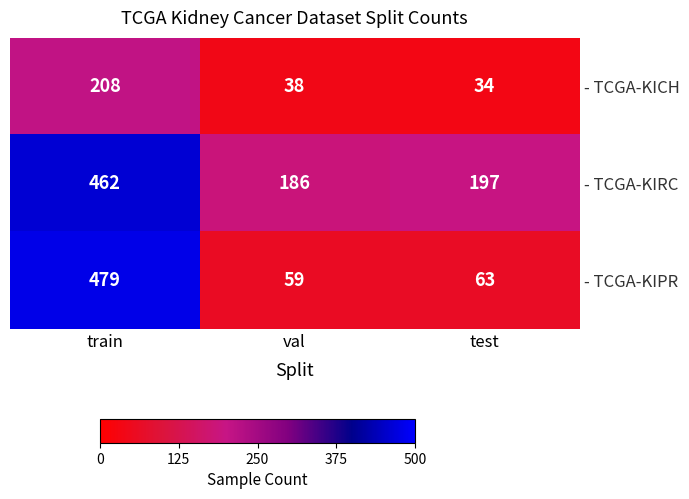

Reading right to left, transcribe all the data shown in this chart.

- TCGA-KICH: 34	38	208
- TCGA-KIRC: 197	186	462
- TCGA-KIPR: 63	59	479